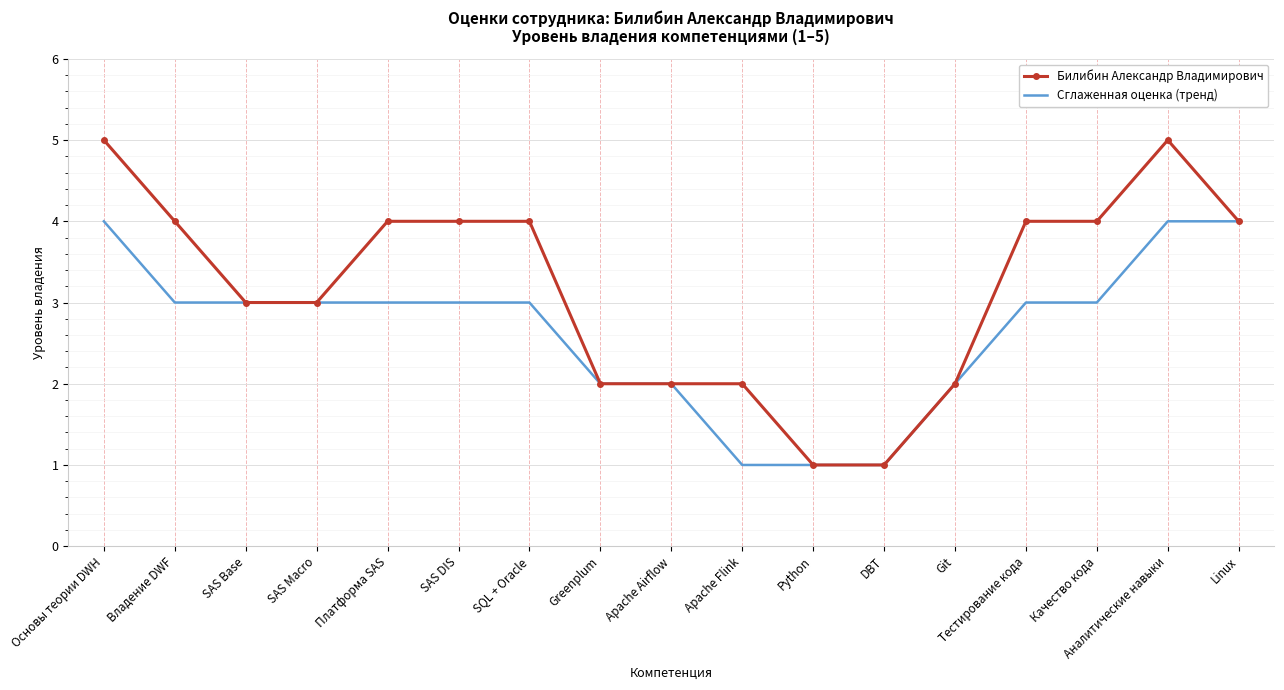

What position from the left is Apache Airflow?

9